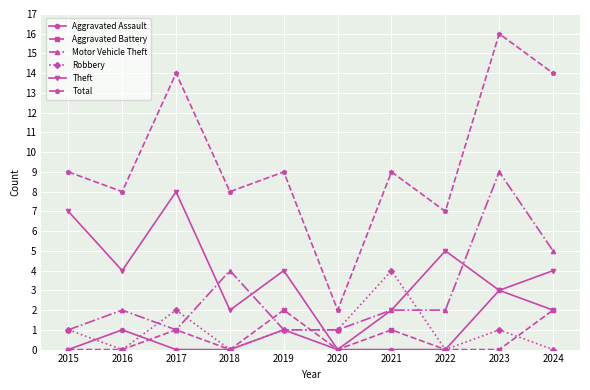

The value of Total at 2018 is 12. True or false?

False